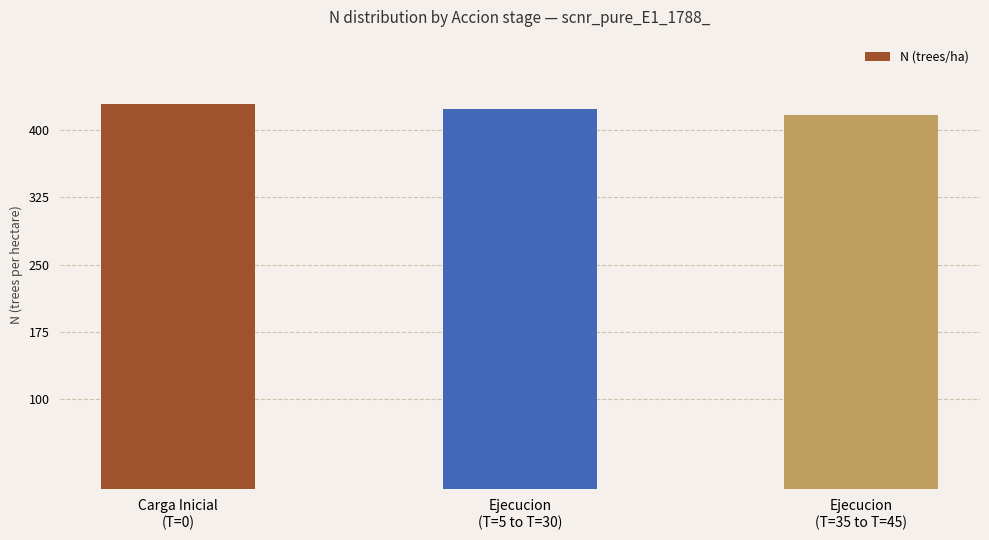

Is it true that the value at Ejecucion
(T=35 to T=45) is 126.9?

False